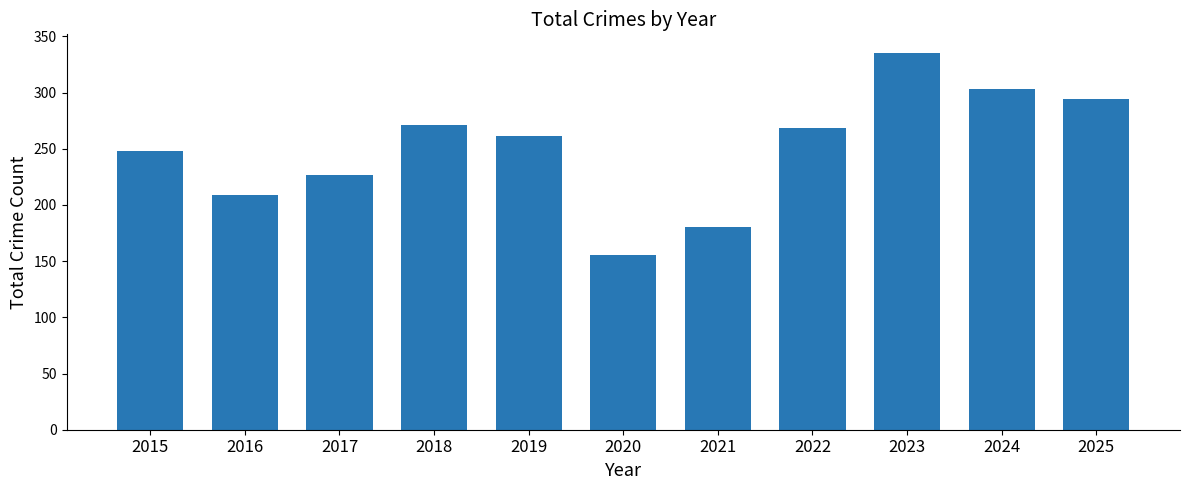

What is the value of the 4th bar from the left?

271